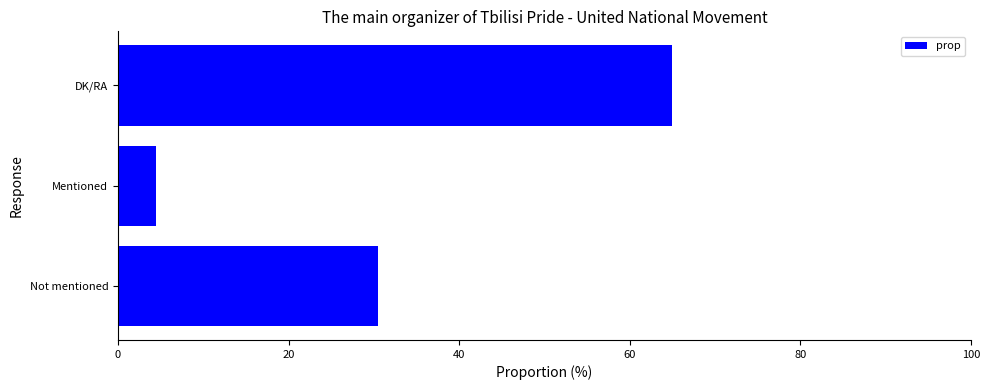

What is the sum of all values?

100.0